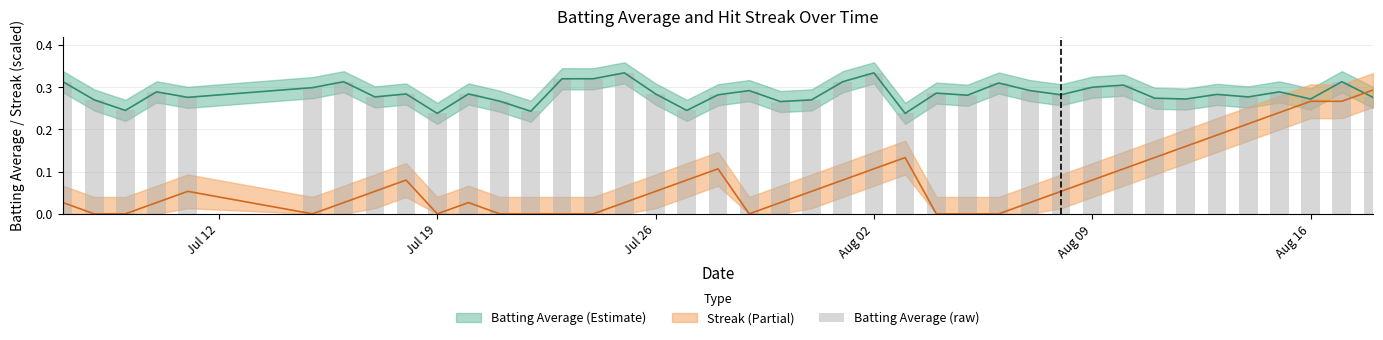

What is the approximate value at Aug 16?

0.3